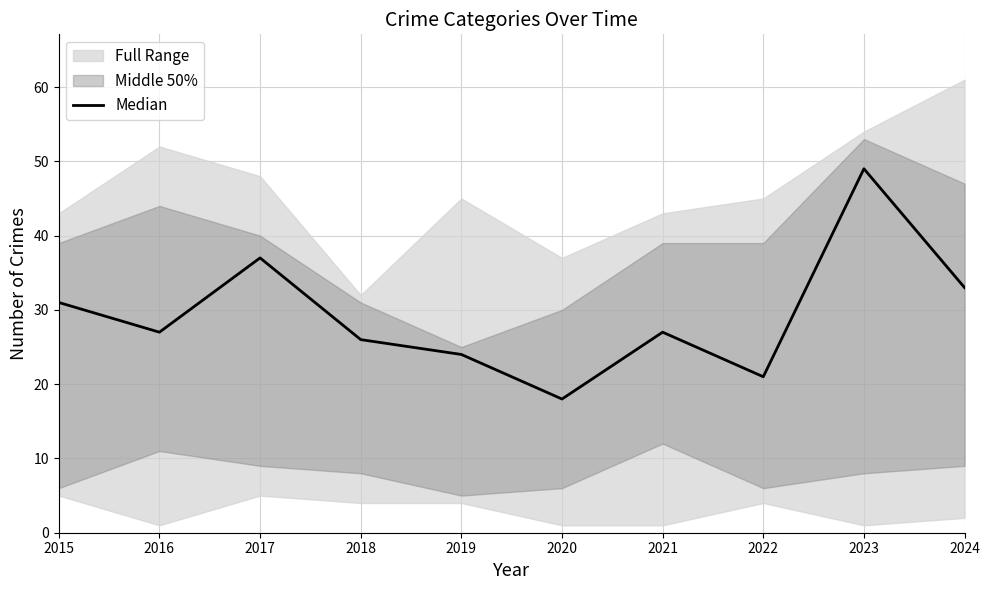

What is the value of the 9th point from the left?

49